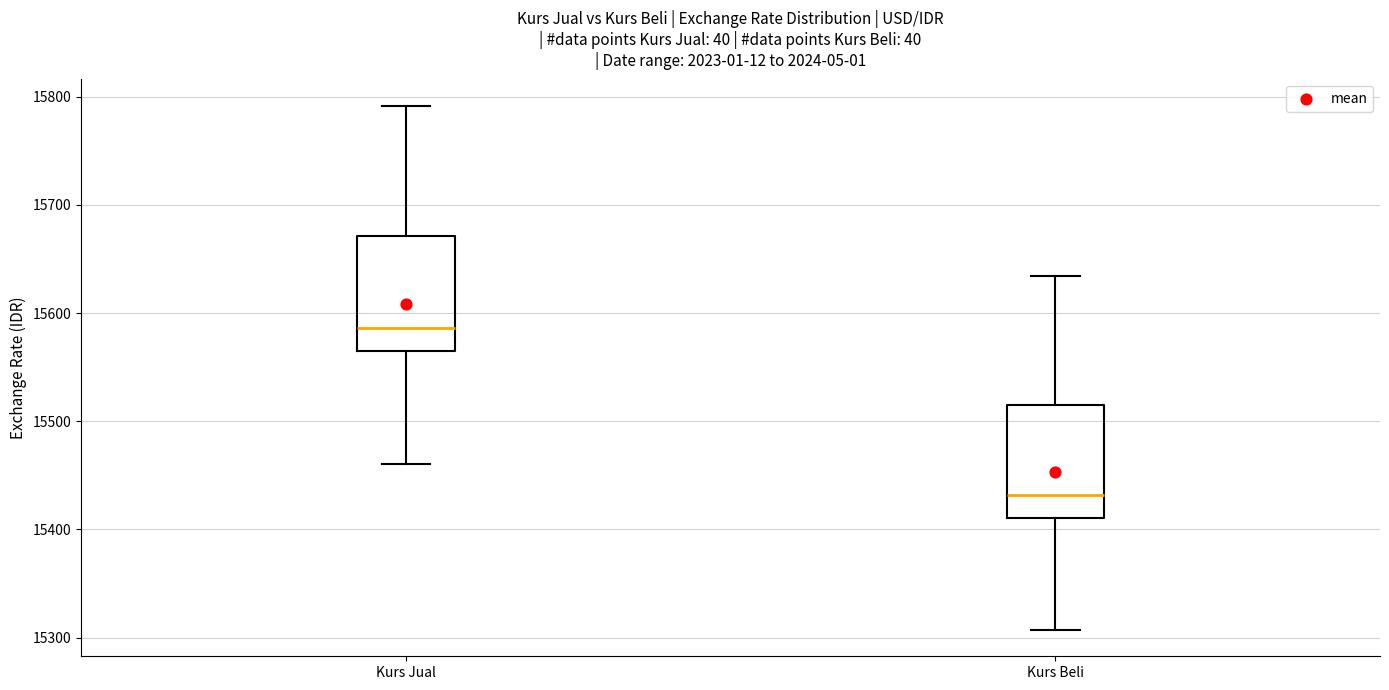

Reading left to right, read every box against the y-axis: the position of its median line, the range the box covers, and the ends of its whiskers. The values are not printed on the chart, so give them approximately, as read against the axis.

Kurs Jual: median 15590, box 15570 to 15670, whiskers 15460 to 15790
Kurs Beli: median 15430, box 15410 to 15520, whiskers 15310 to 15630